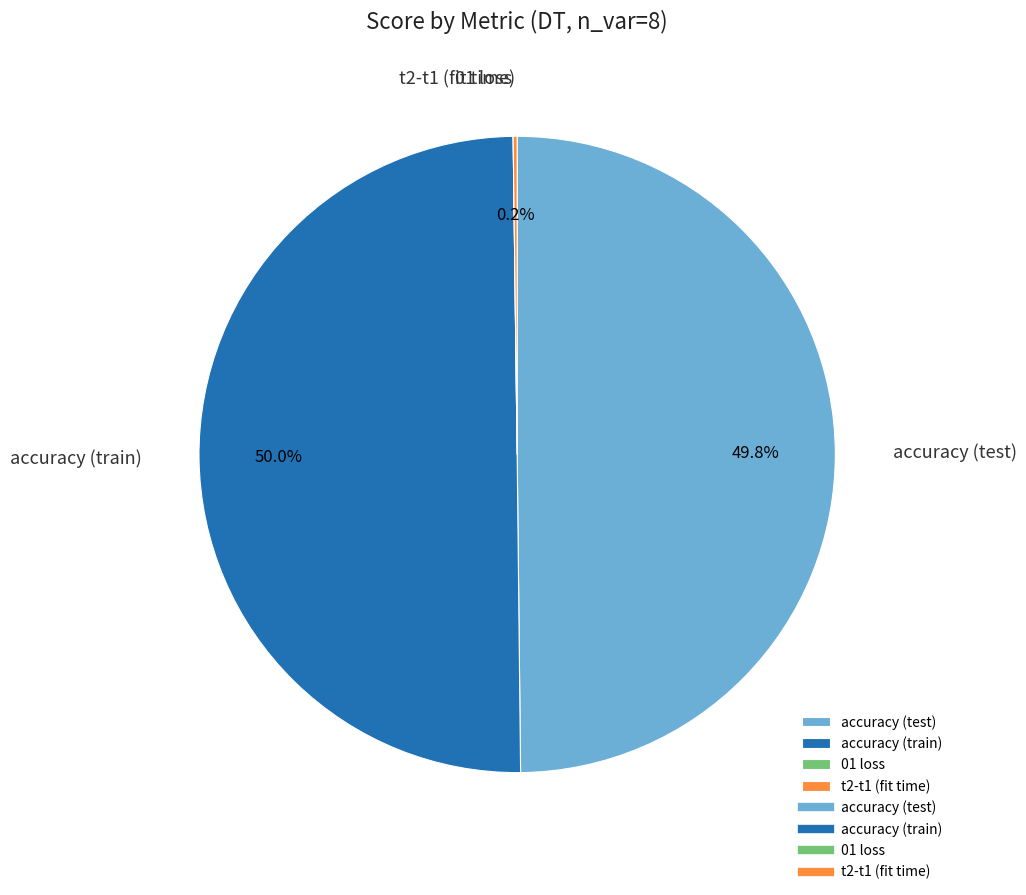

To the nearest percent, what is the average slice percentage?

25%